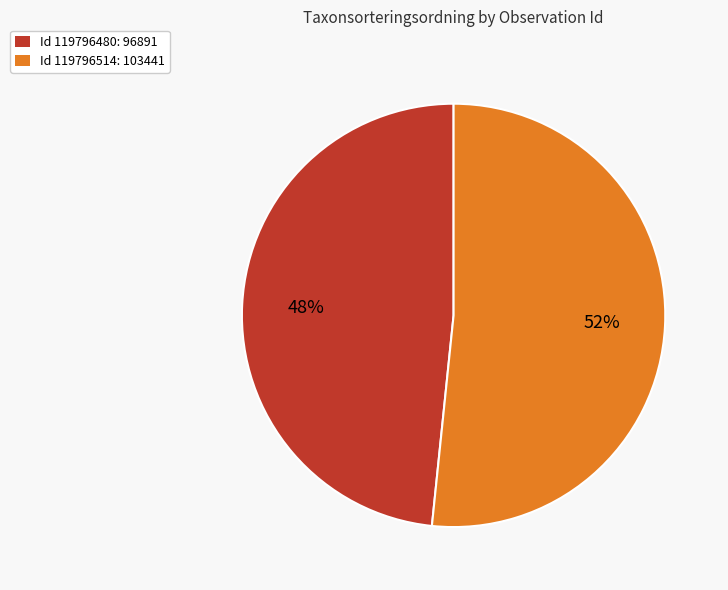

To the nearest percent, what percentage of the pie is Id 119796514: 103441?

52%